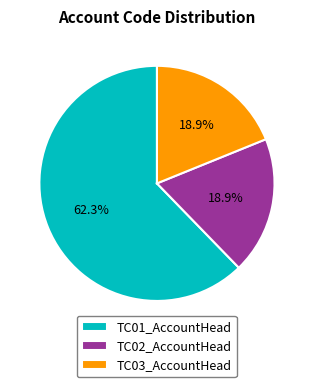

Which has a higher value, TC01_AccountHead or TC02_AccountHead?

TC01_AccountHead